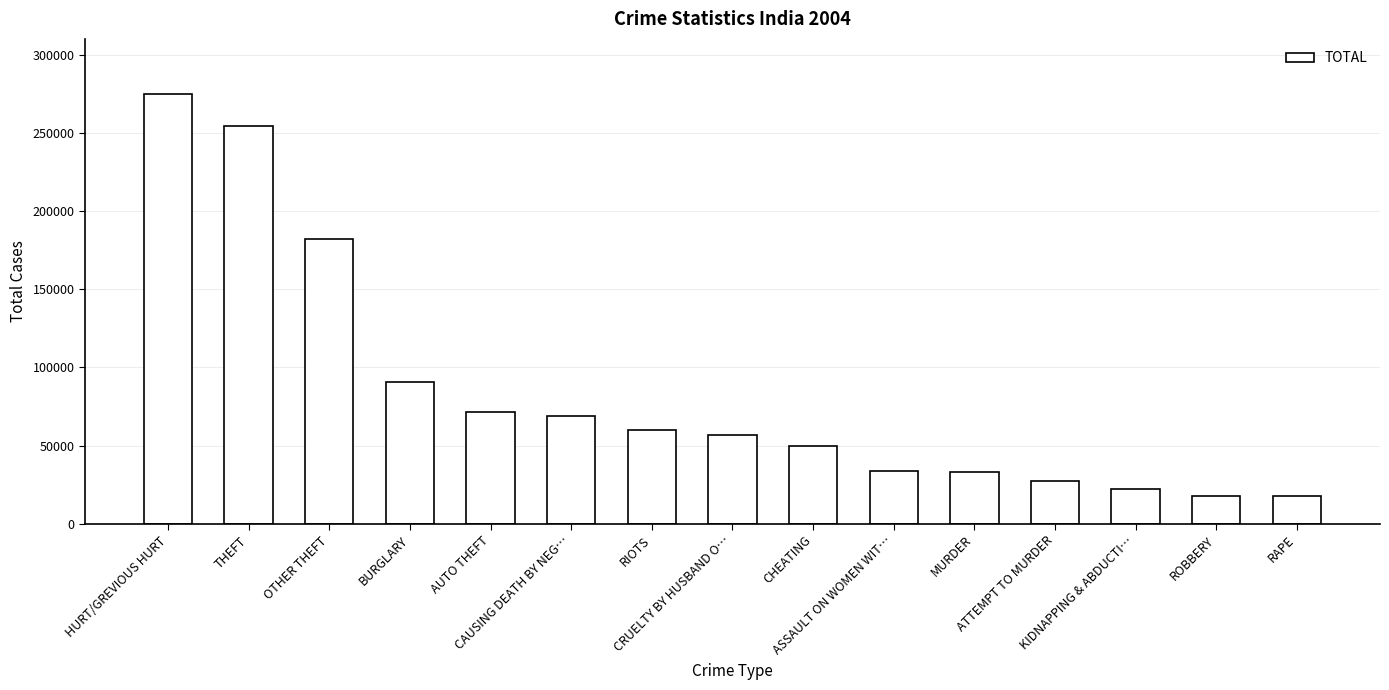

What is the smallest value displayed?

17682